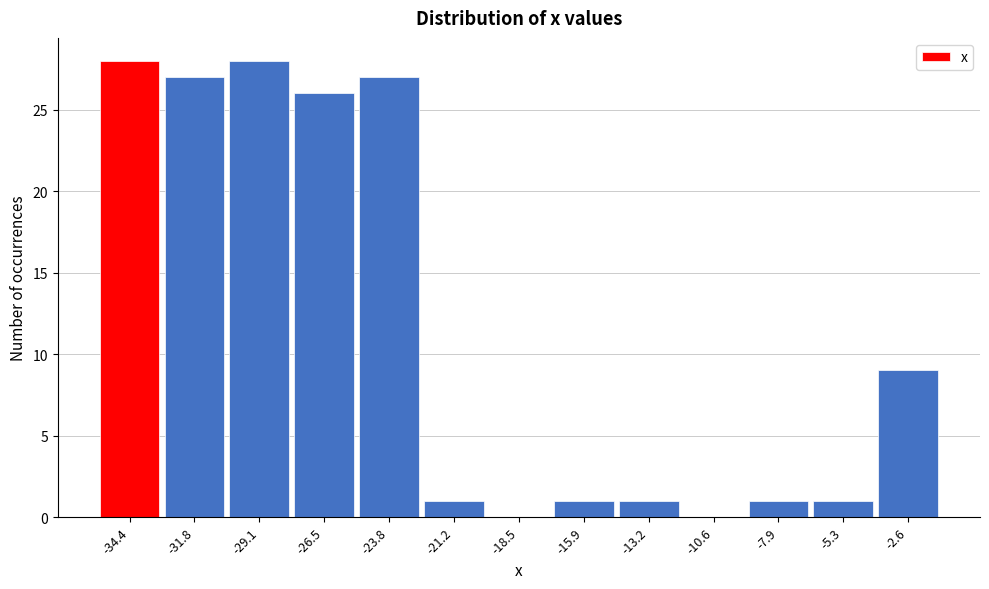

Reading right to left, what are all the values shown in this chart?

-2.6=9	-5.3=1	-7.9=1	-10.6=0	-13.2=1	-15.9=1	-18.5=0	-21.2=1	-23.8=27	-26.5=26	-29.1=28	-31.8=27	-34.4=28